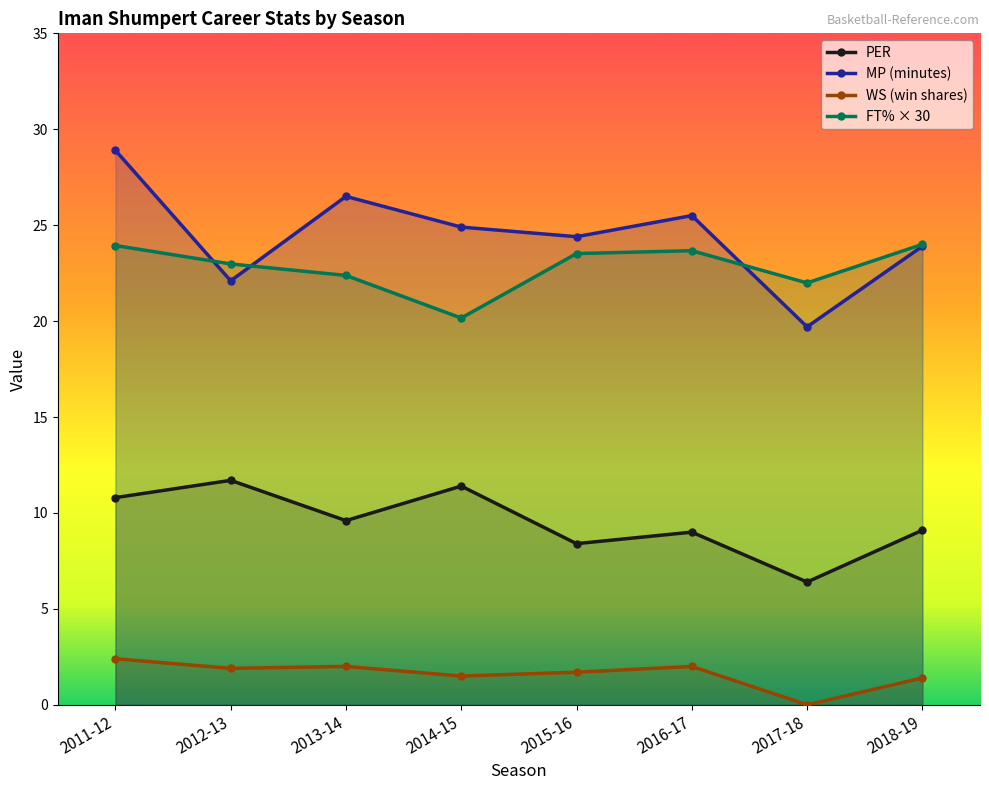

Which series has the largest range (max minus min)?

MP (minutes)